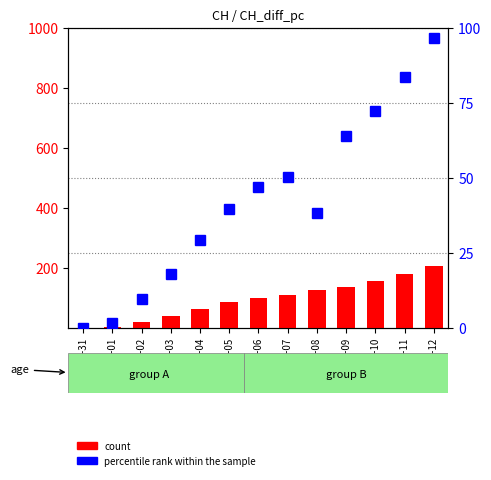

How many bars are there in each group?

2